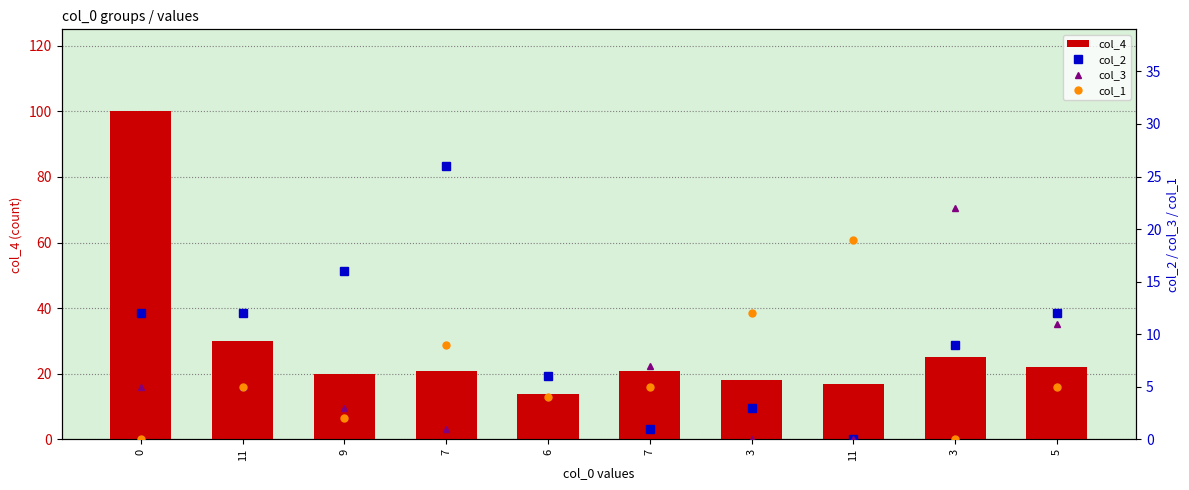

Is it true that col_3 equals 6 at 6?

False